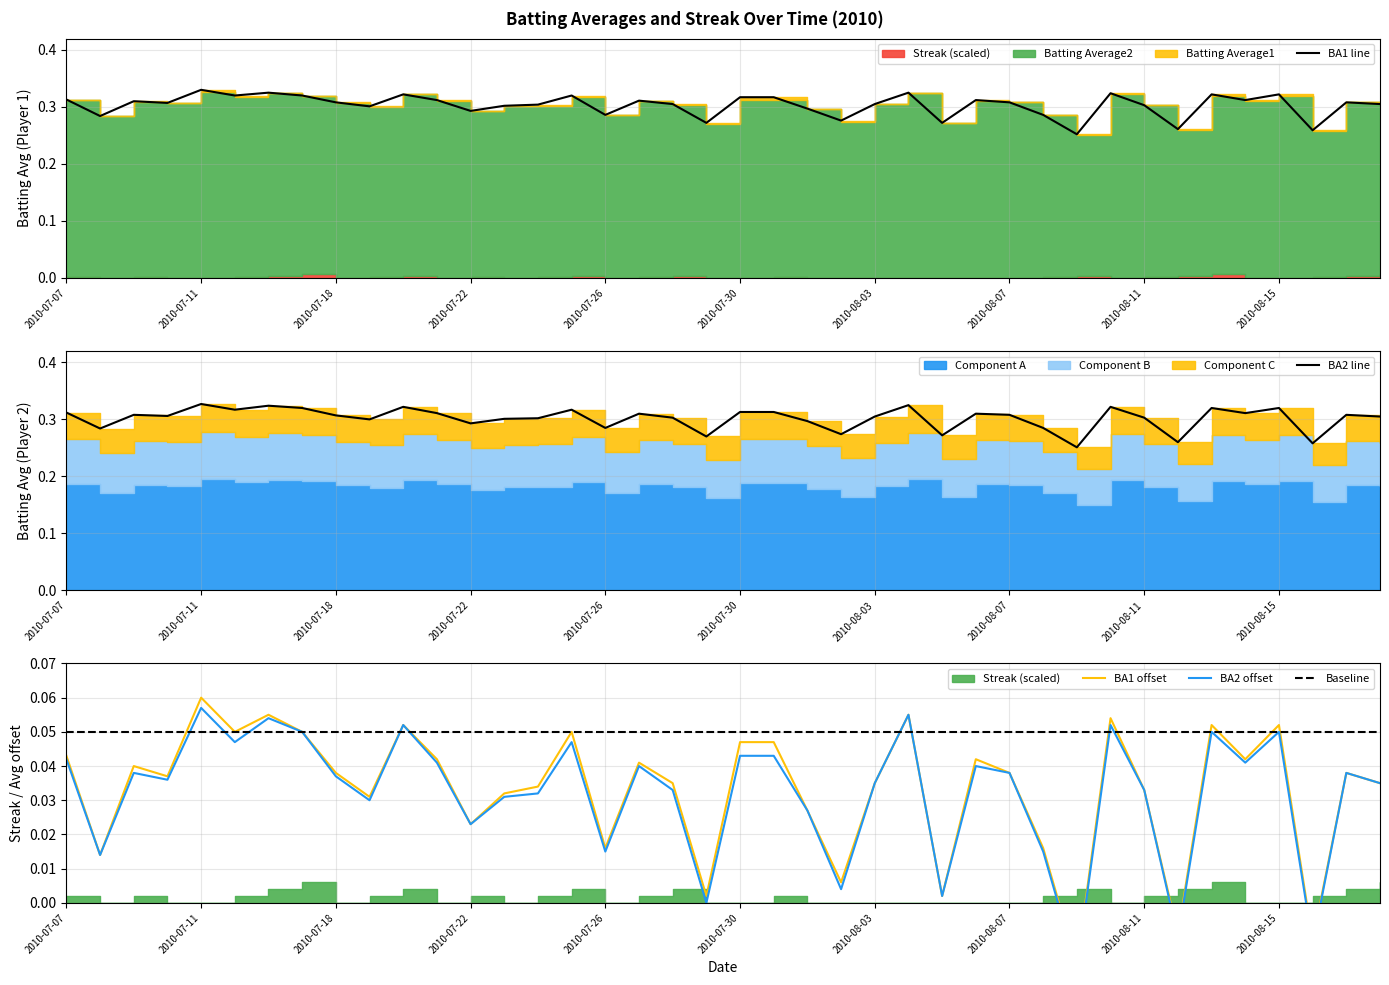

Which series changed the most between 31 and 34?

BA1 line